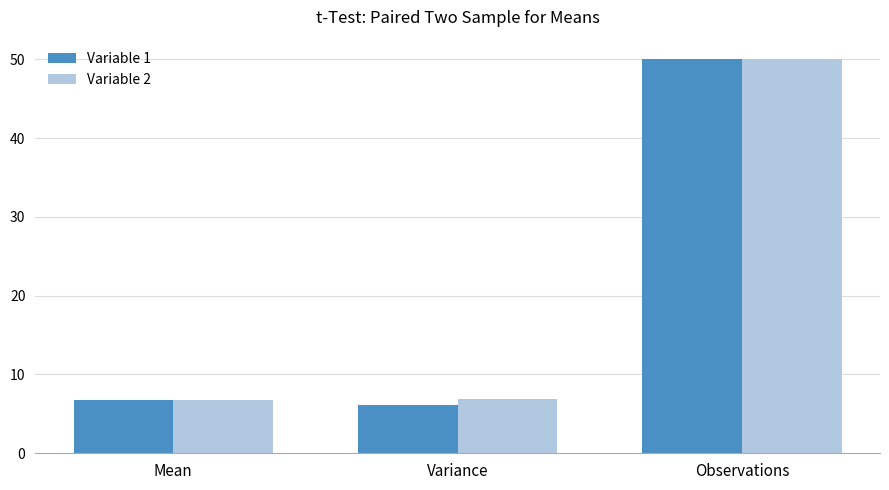

What is the total value across all series at Mean?

13.6